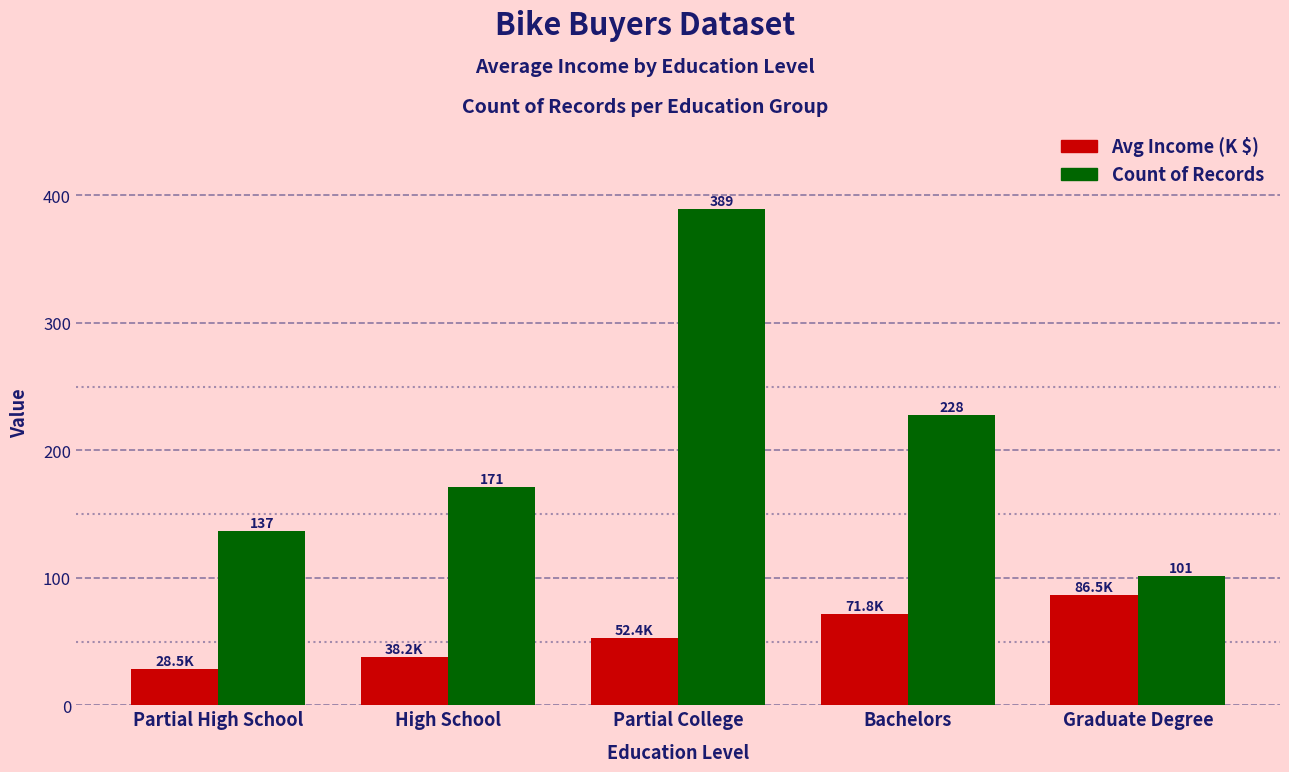

What is the sum of all Avg Income (K $) values?

277.4